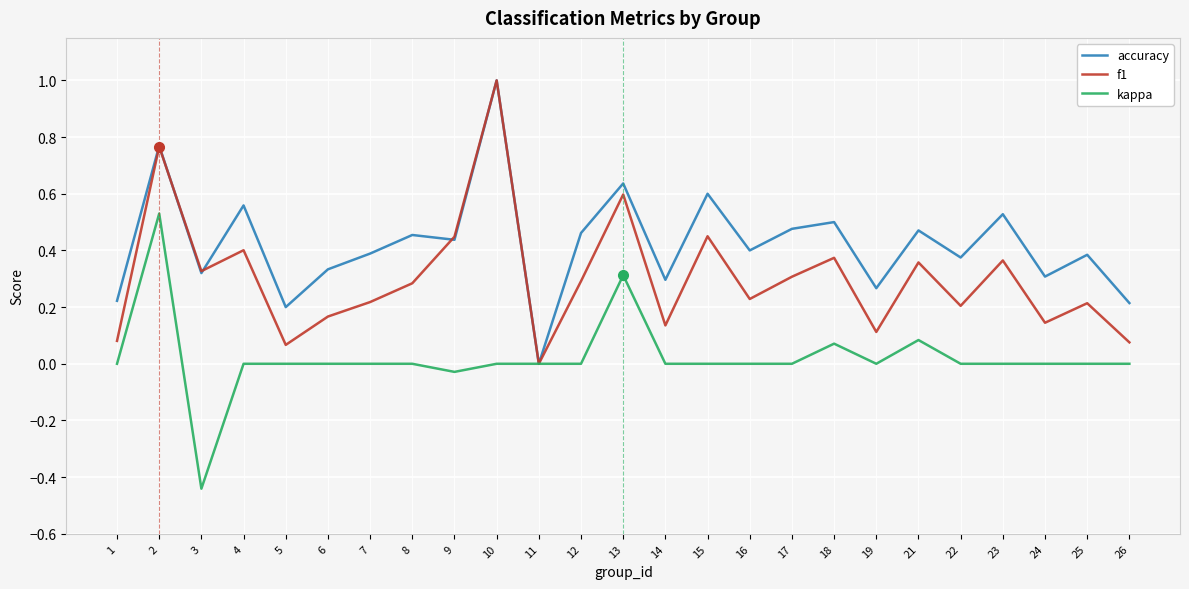

What is the maximum value shown in the chart?

1.0